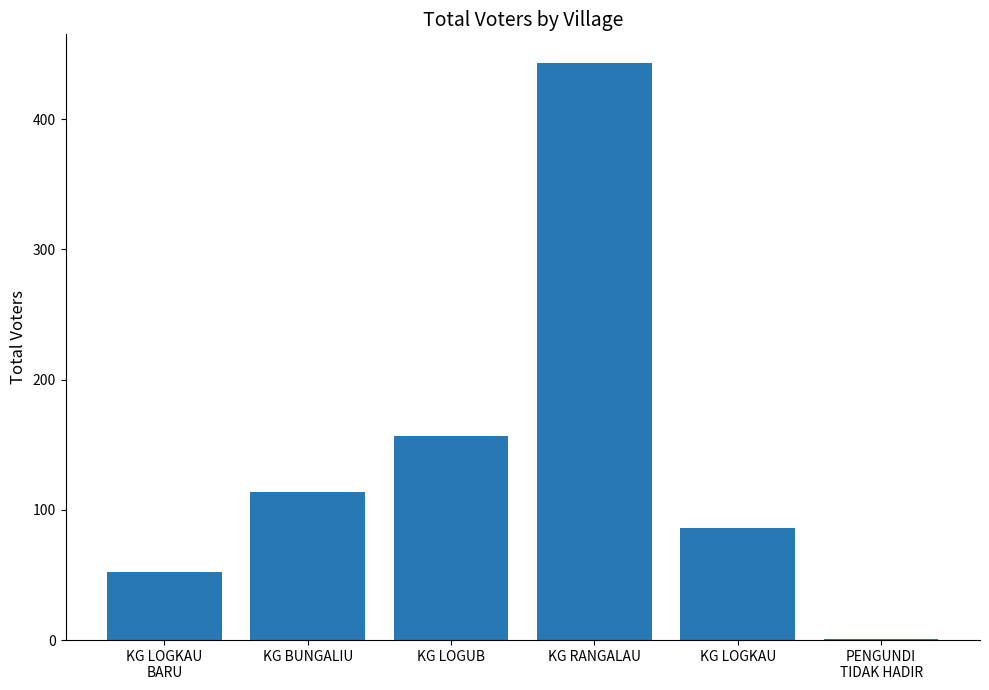

Are the bars grouped side by side (vs. stacked)?

No